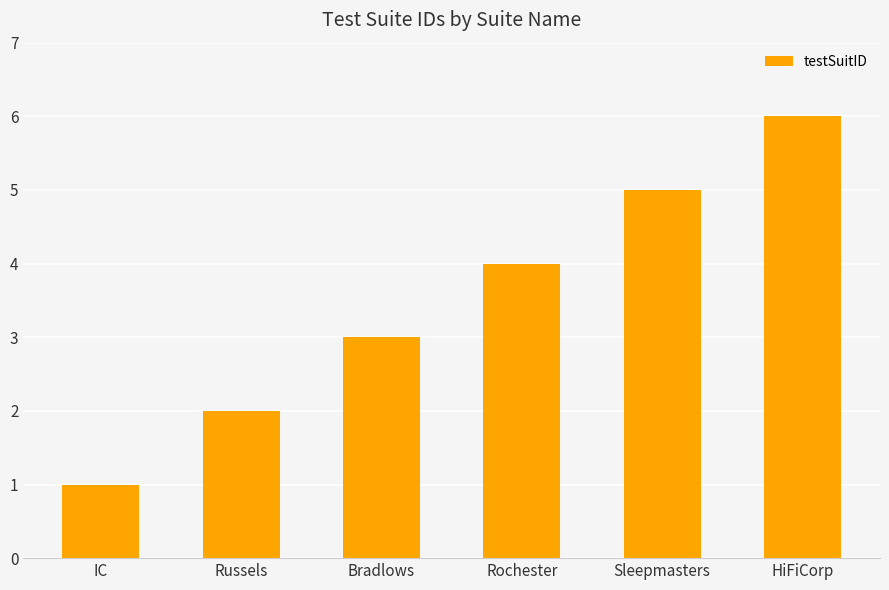

Is it true that the value at Sleepmasters is 8?

False